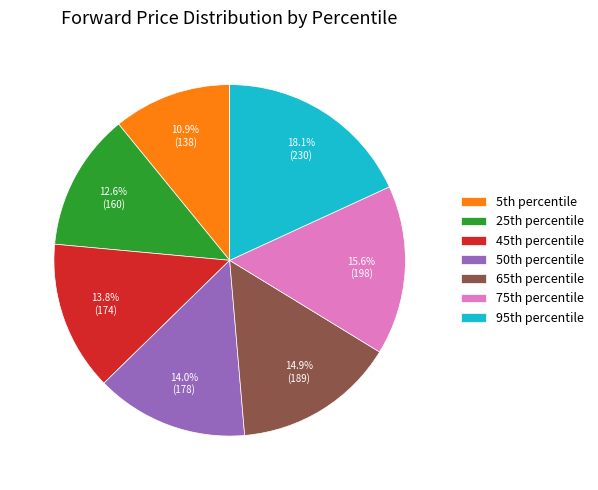

How many slices are in this pie chart?

7